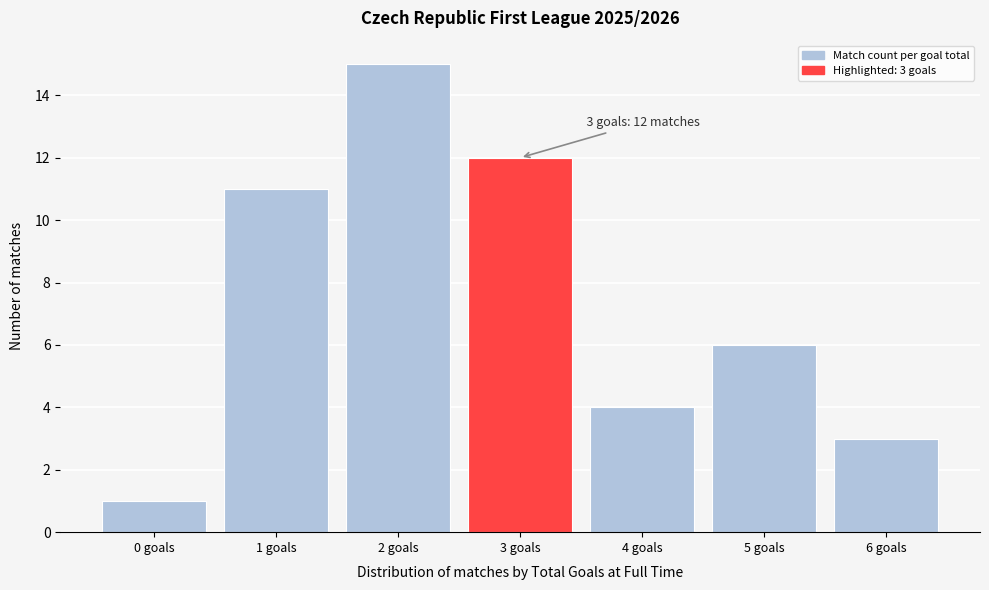

Reading left to right, extract all data points from this chart.

1	11	15	12	4	6	3